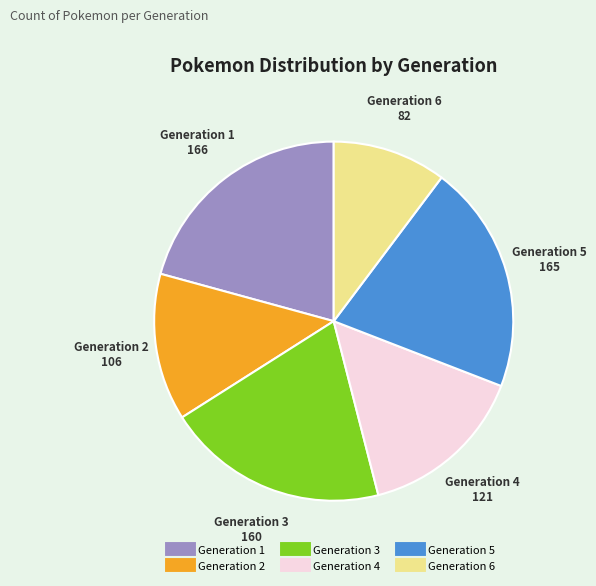

Is it true that Generation 4 is 15% of the pie?

True